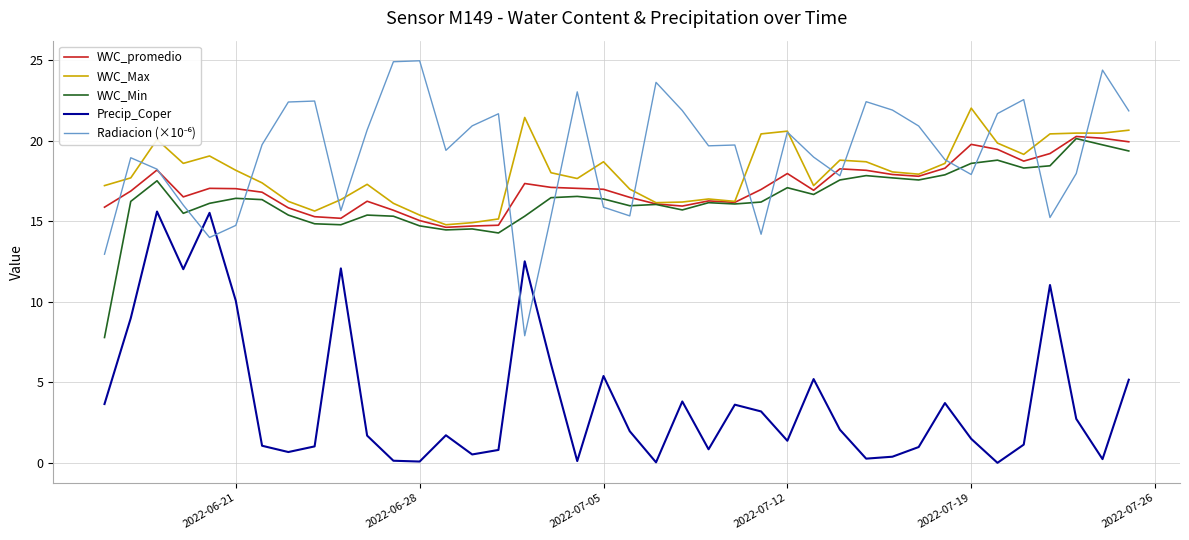

True or false: Precip_Coper and WVC_Min cross at least once.

False